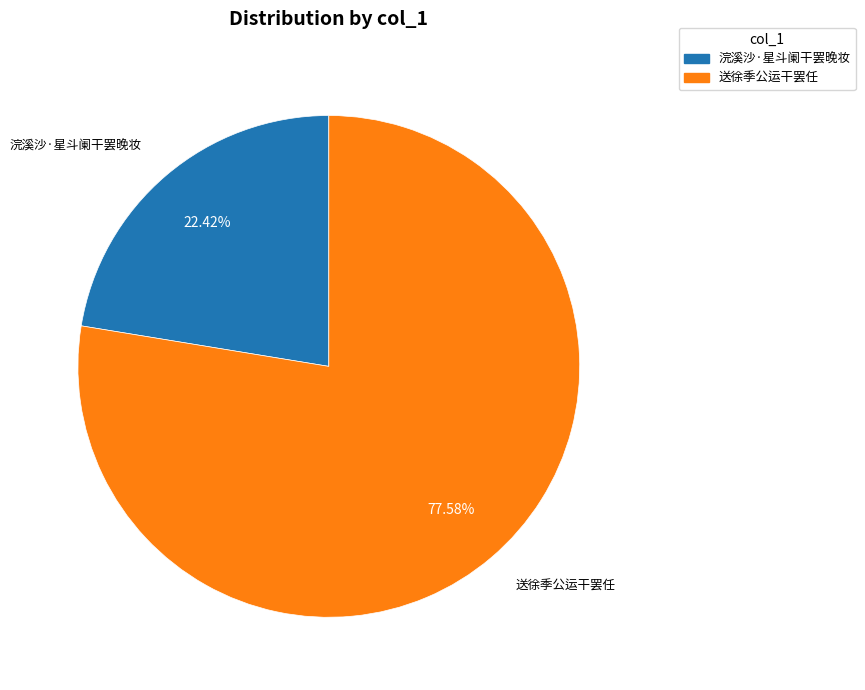

What percentage is the 送徐季公运干罢任 slice, to the nearest percent?

78%